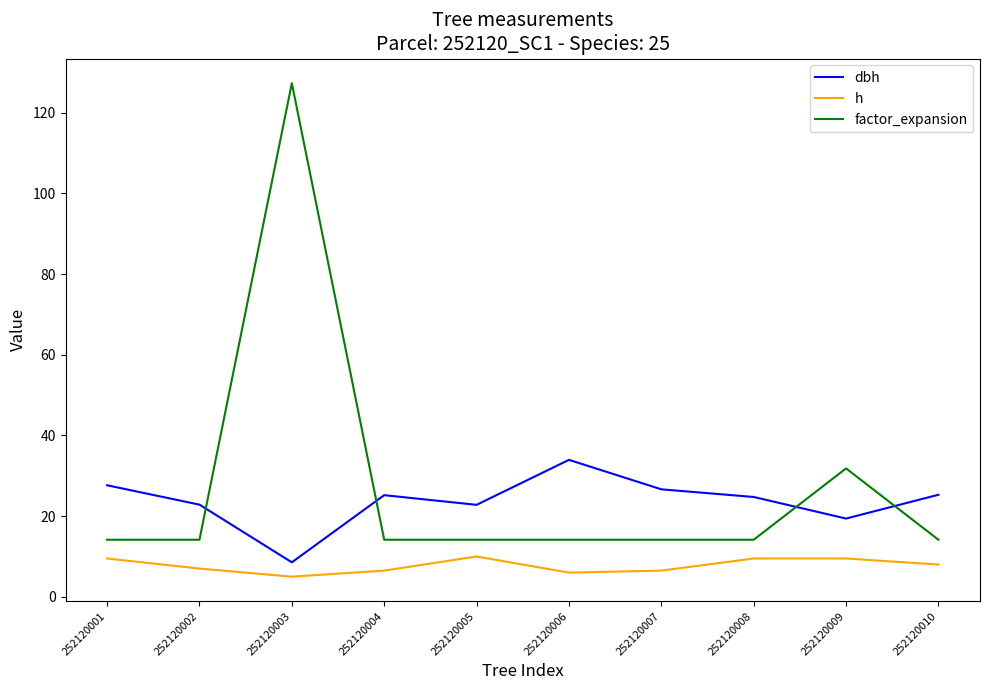

True or false: h and dbh intersect in this chart.

False